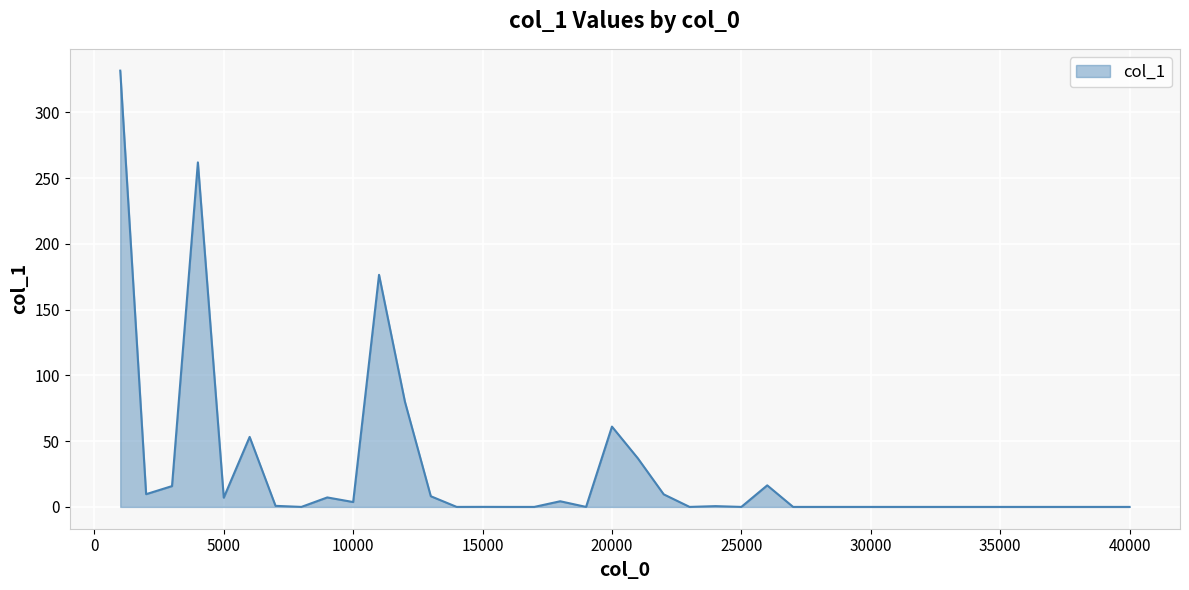

What is the difference between the maximum and minimum values?

331.7